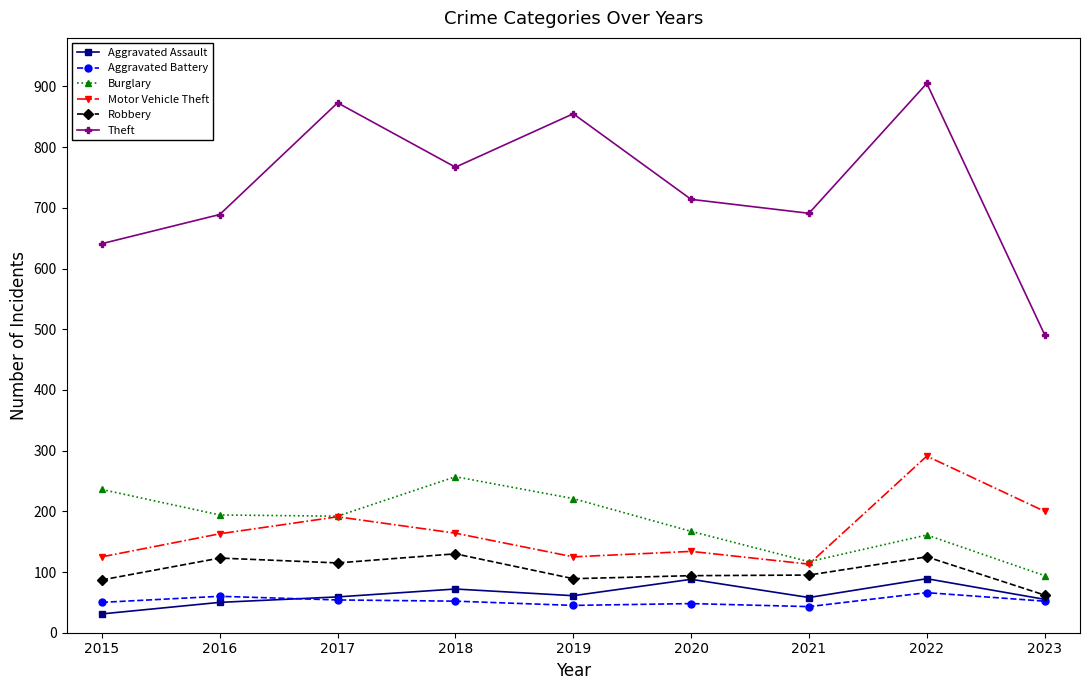

Is the value of Aggravated Battery at 2022 greater than the value of Motor Vehicle Theft at 2019?

No